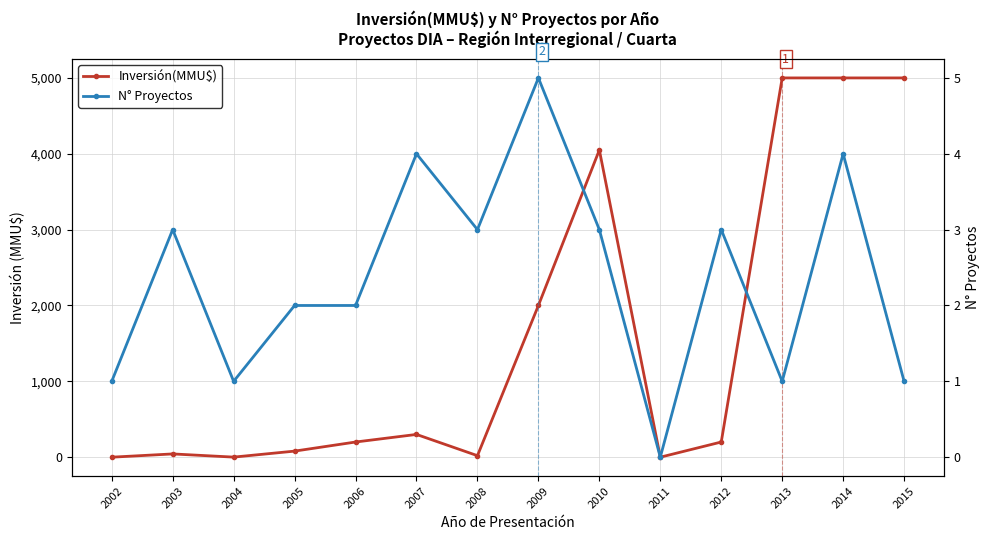

The Inversión(MMU$) series shows 200 at 2012. True or false?

True